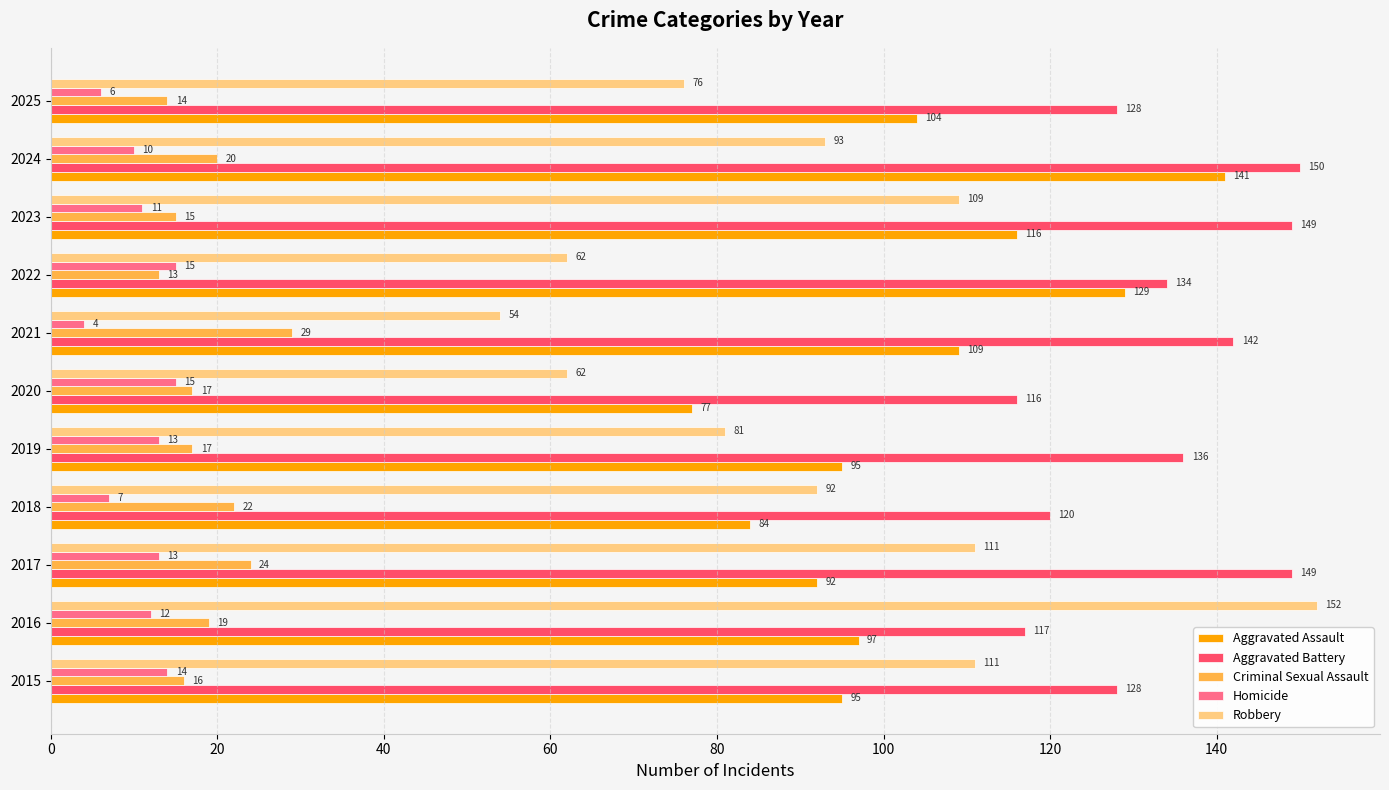

The Robbery series shows 261 at 2016. True or false?

False